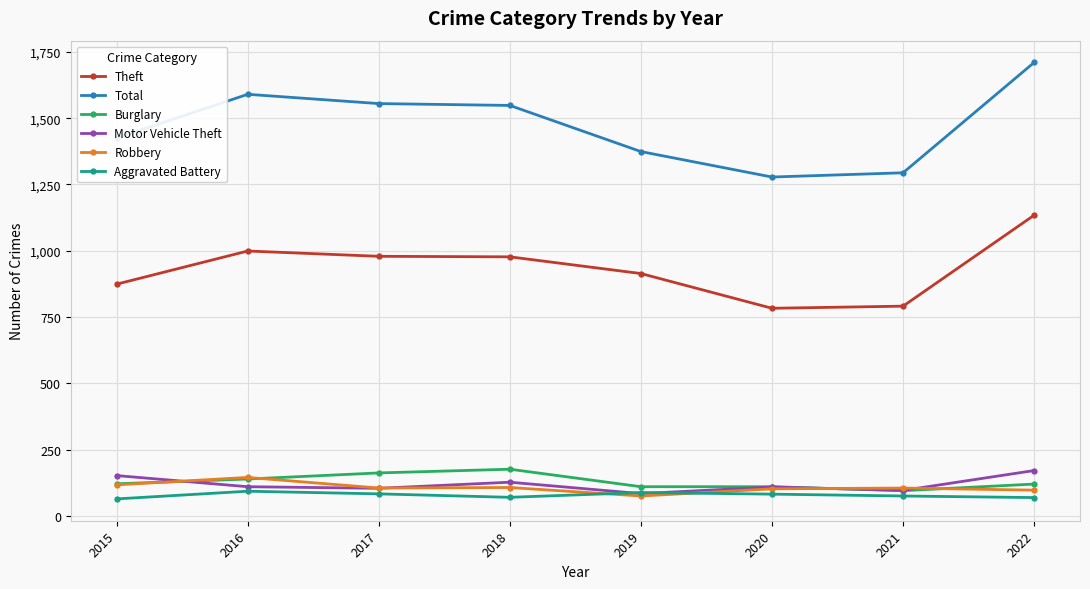

Which series has the widest spread of values?

Total